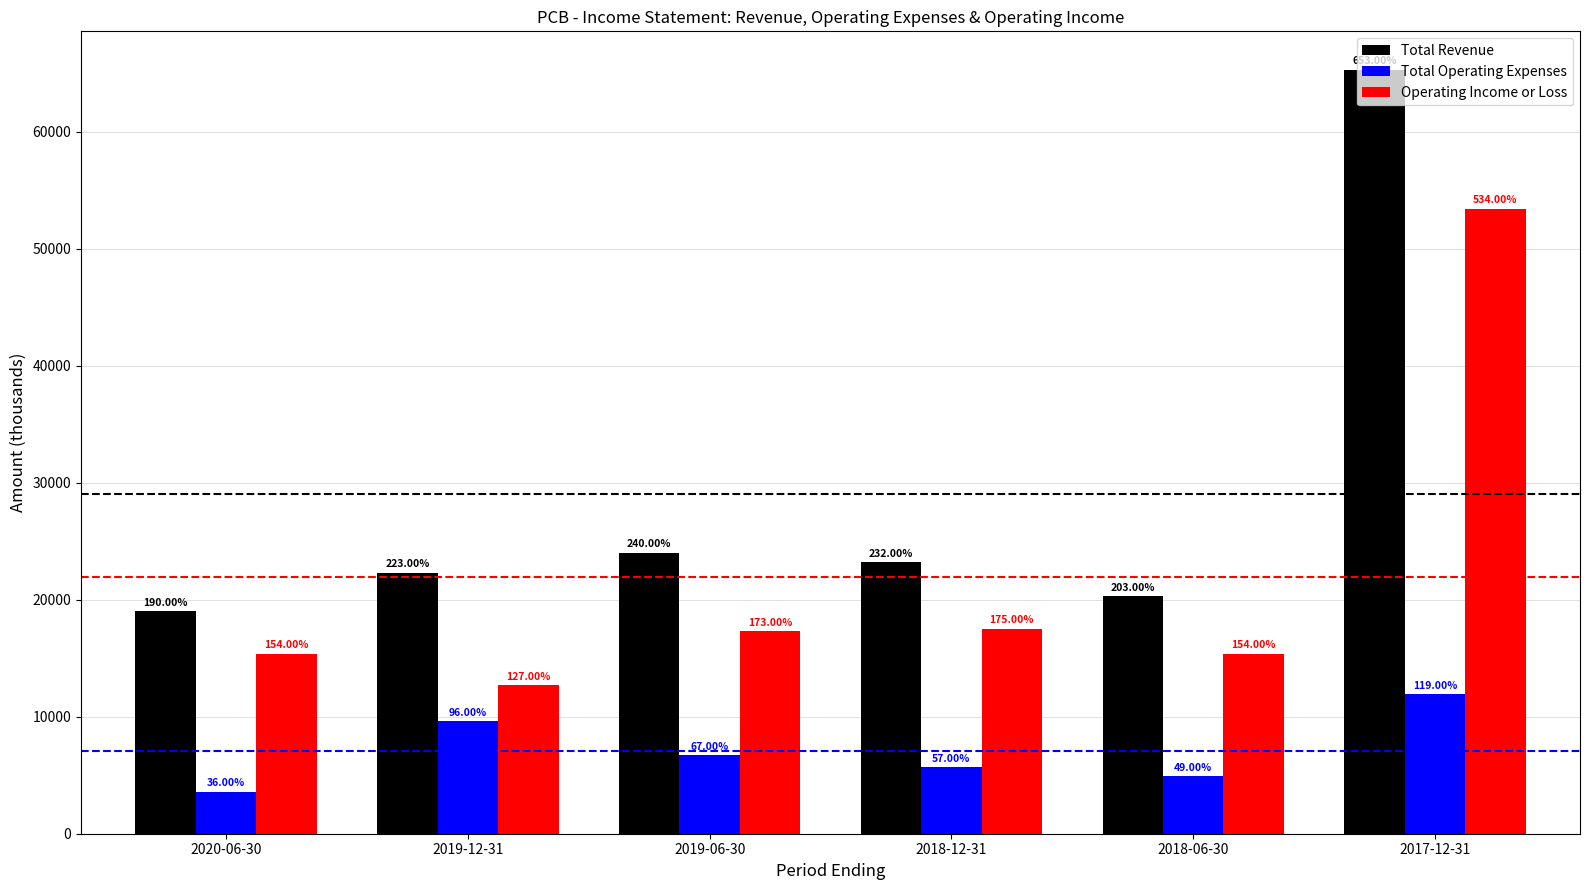

Rank the categories by Operating Income or Loss value from lowest to highest.

2019-12-31, 2020-06-30, 2018-06-30, 2019-06-30, 2018-12-31, 2017-12-31